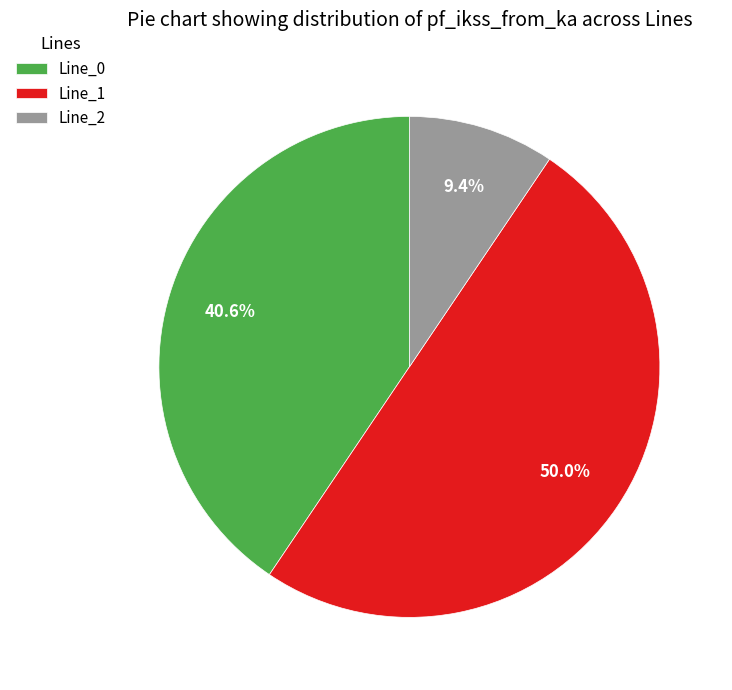

To the nearest percent, what percentage of the pie is Line_0?

41%